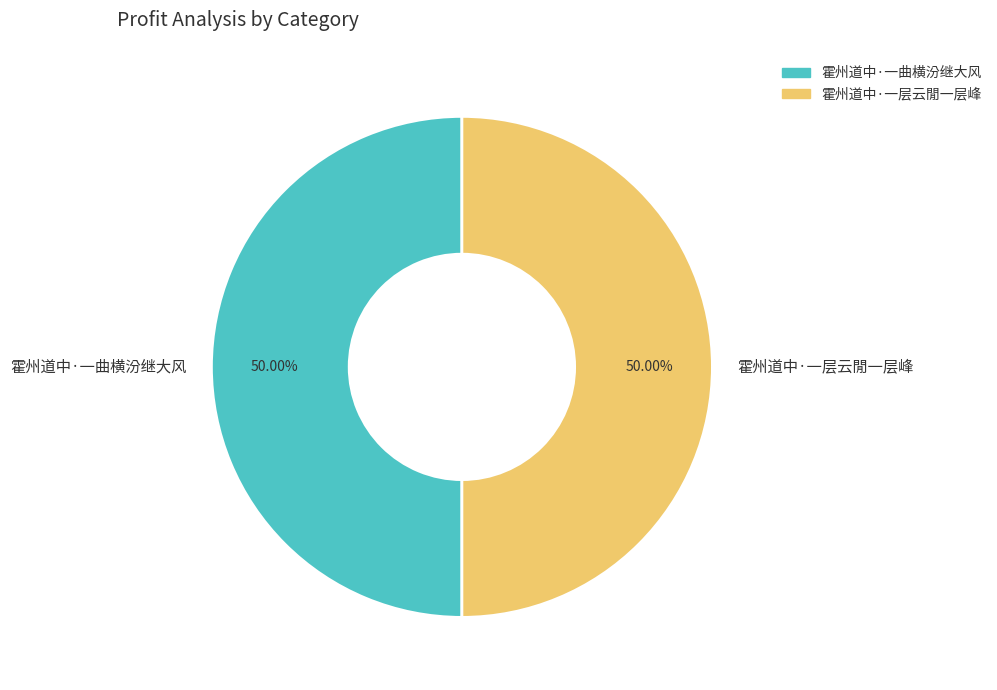

What percentage is the 霍州道中·一曲横汾继大风 slice, to the nearest percent?

50%